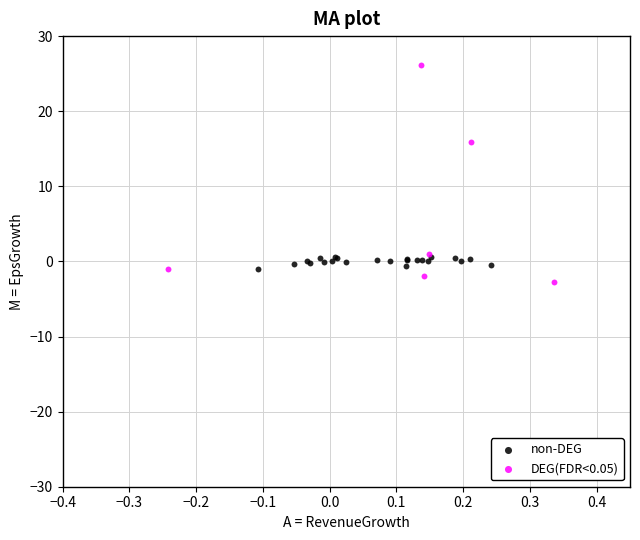

Which series has the widest spread of Y values?

DEG(FDR<0.05)